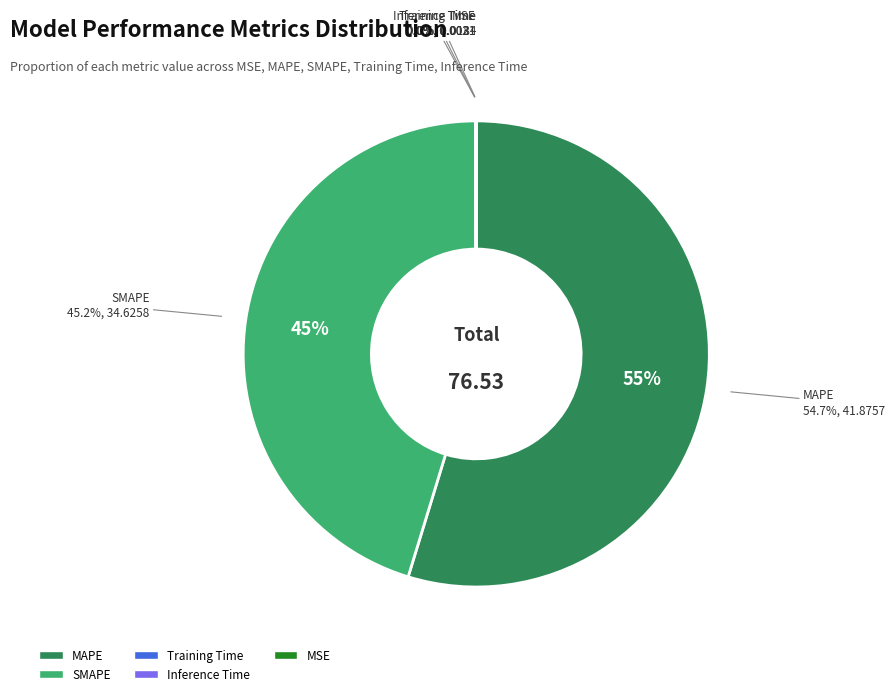

Do MSE and MAPE together represent more than half of the pie?

Yes